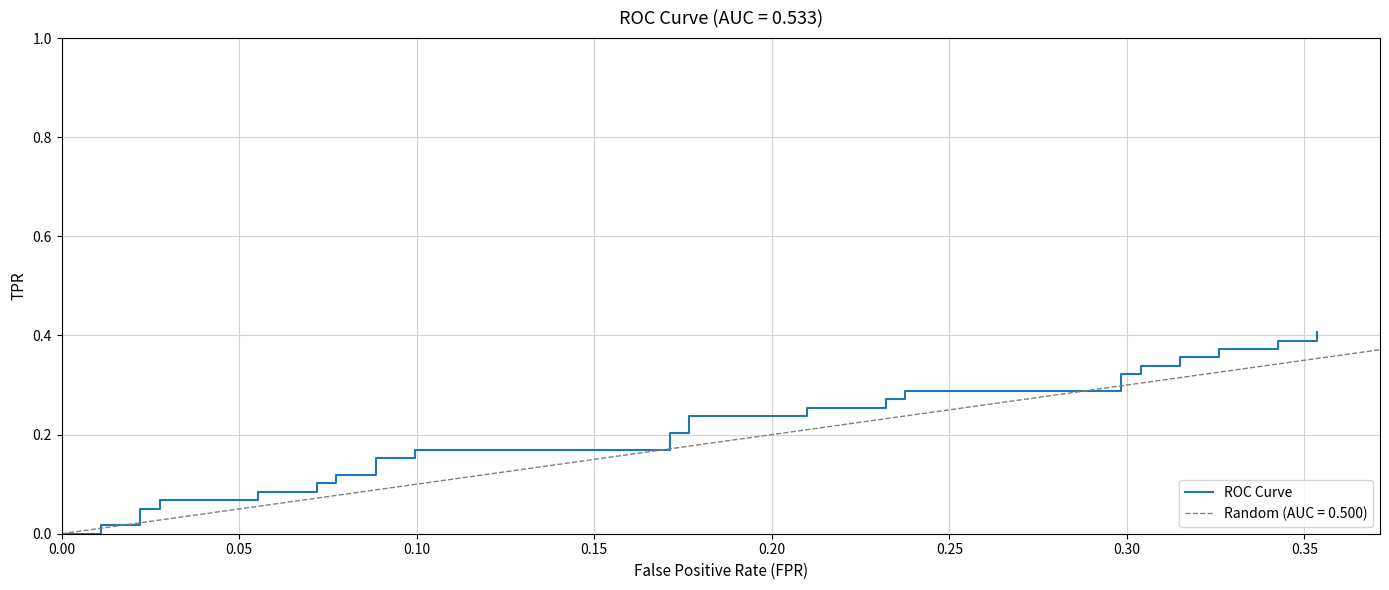

What is the maximum value shown in the chart?

0.4